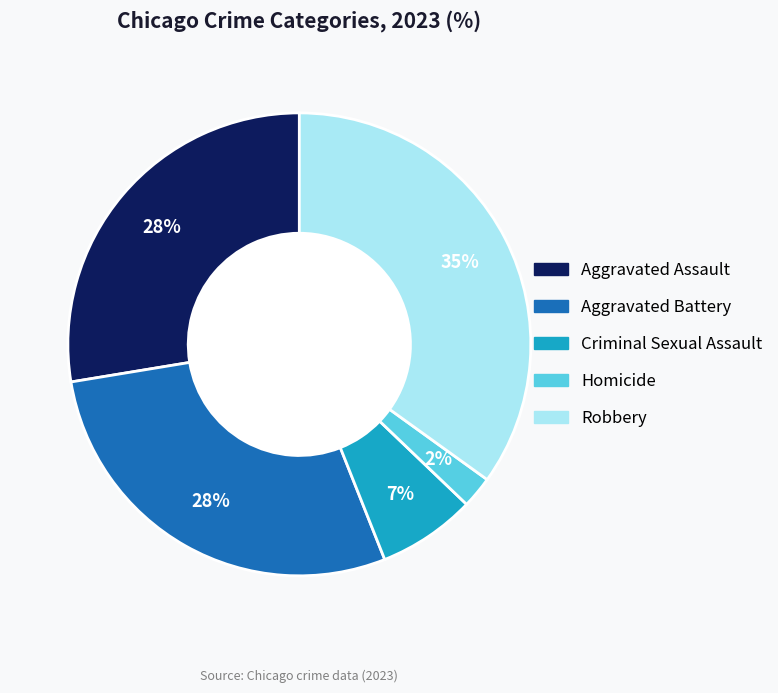

To the nearest percent, what portion does Homicide represent?

2%